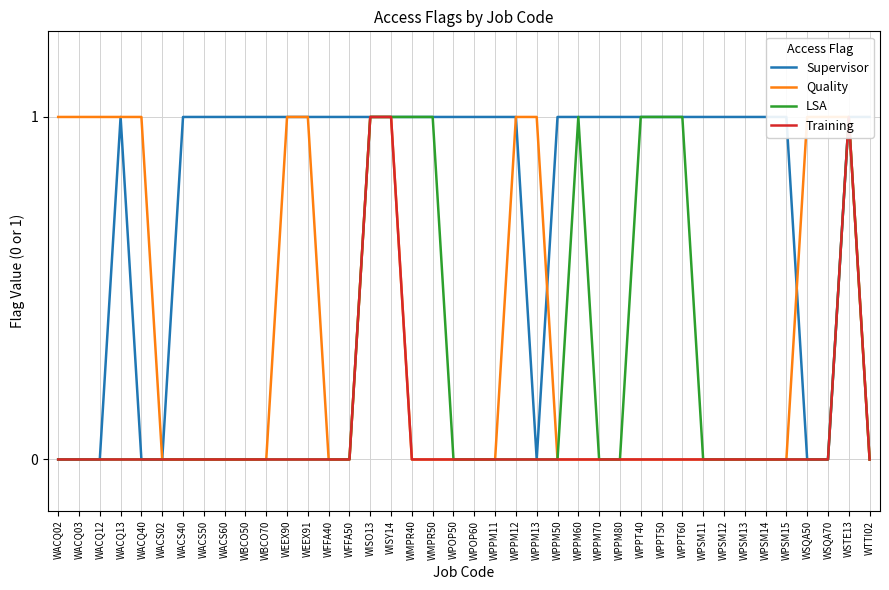

Count the number of categories in the chart.

40